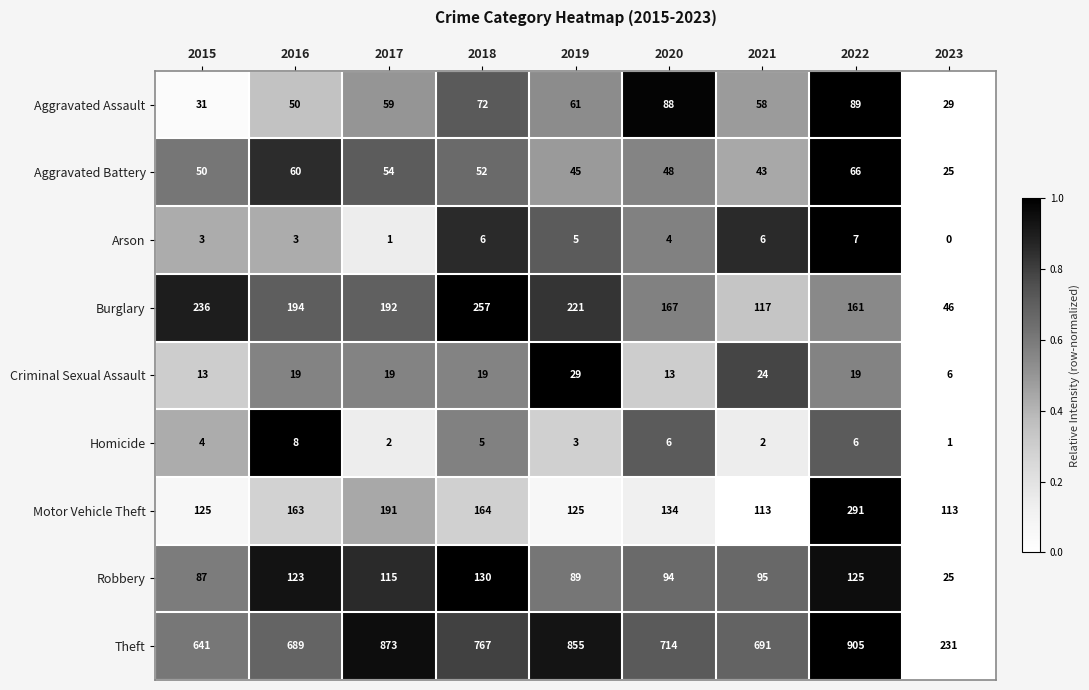

What is the sum of the Aggravated Assault values at 2020 and 2022?

177